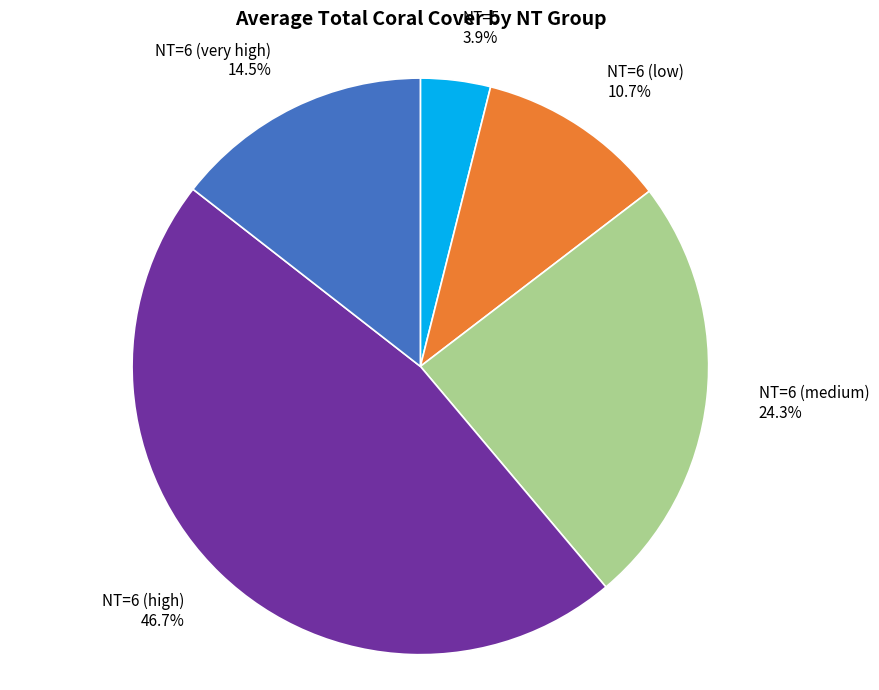

Rank the categories by value from lowest to highest.

NT=5, NT=6 (low), NT=6 (very high), NT=6 (medium), NT=6 (high)